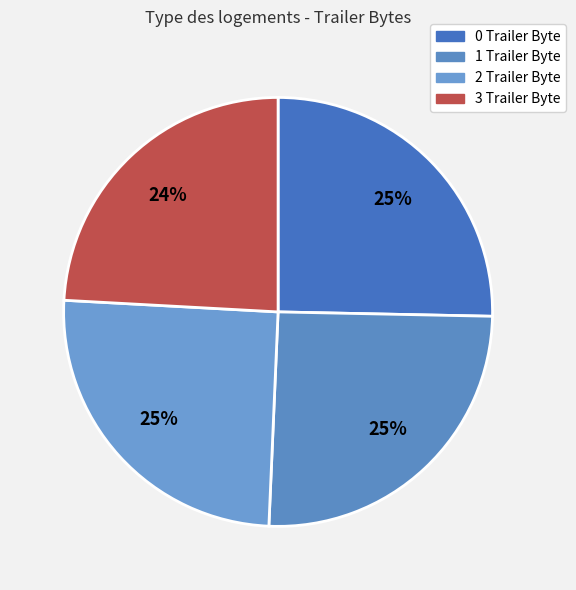

What percentage is NOT represented by 3 Trailer Byte?

75.9%